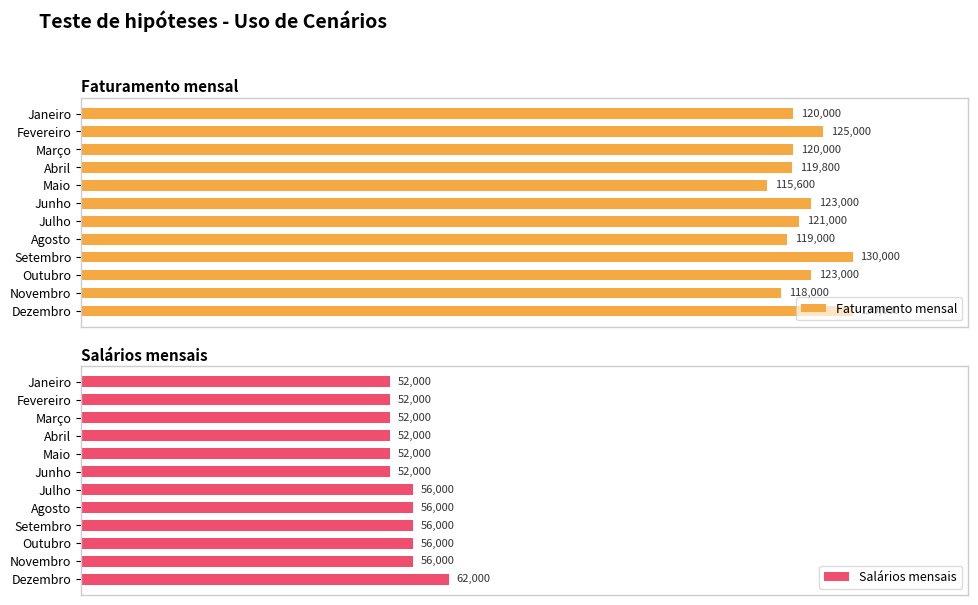

What is the difference between the maximum and minimum values in the Faturamento mensal series?

14400